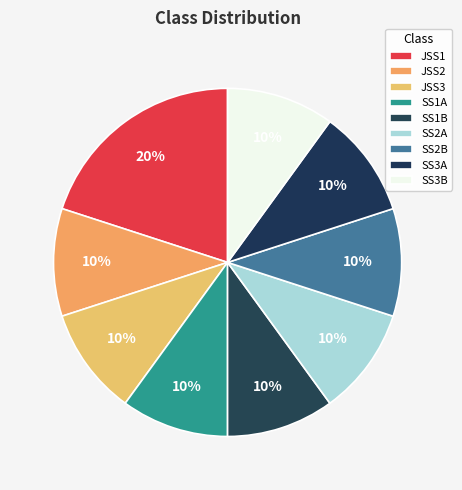

Count the number of slices in the pie.

9